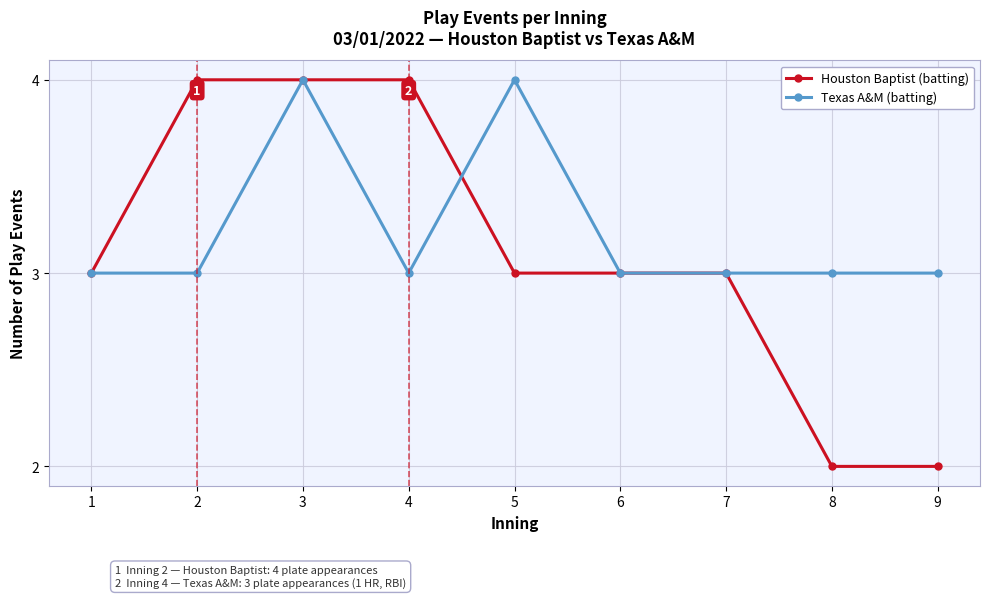

The Houston Baptist (batting) series shows 4 at 3. True or false?

True